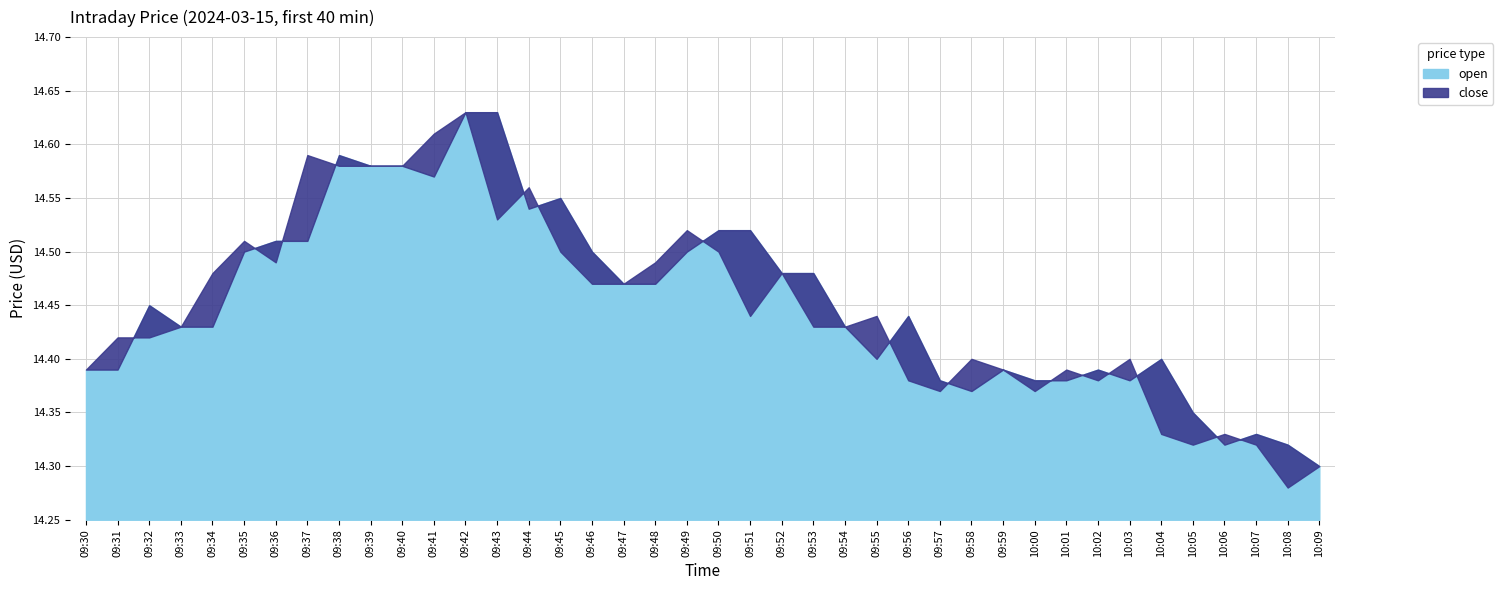

True or false: open has more than 0 interior local peaks.

True